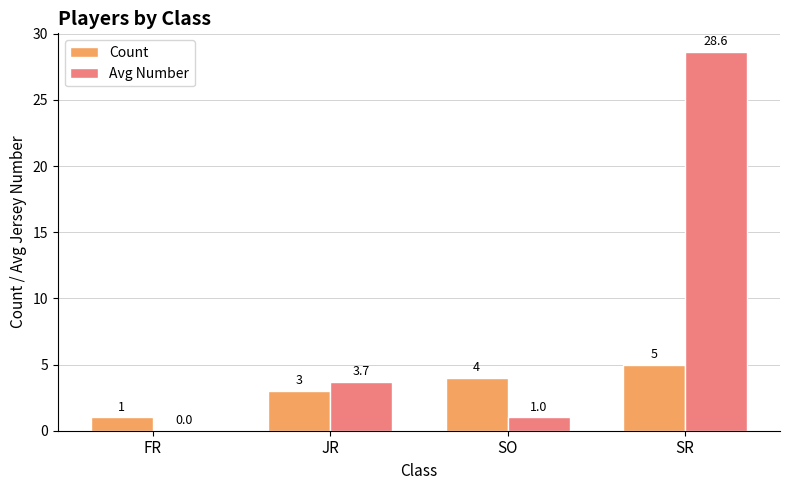

At which category is the sum across all series the highest?

SR